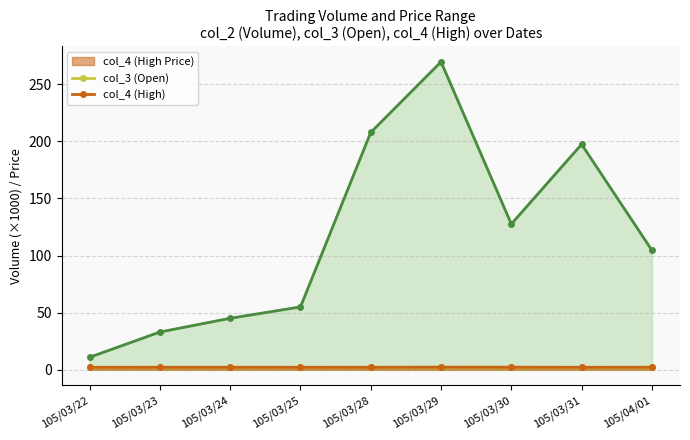

At which category is the sum across all series the highest?

105/03/29